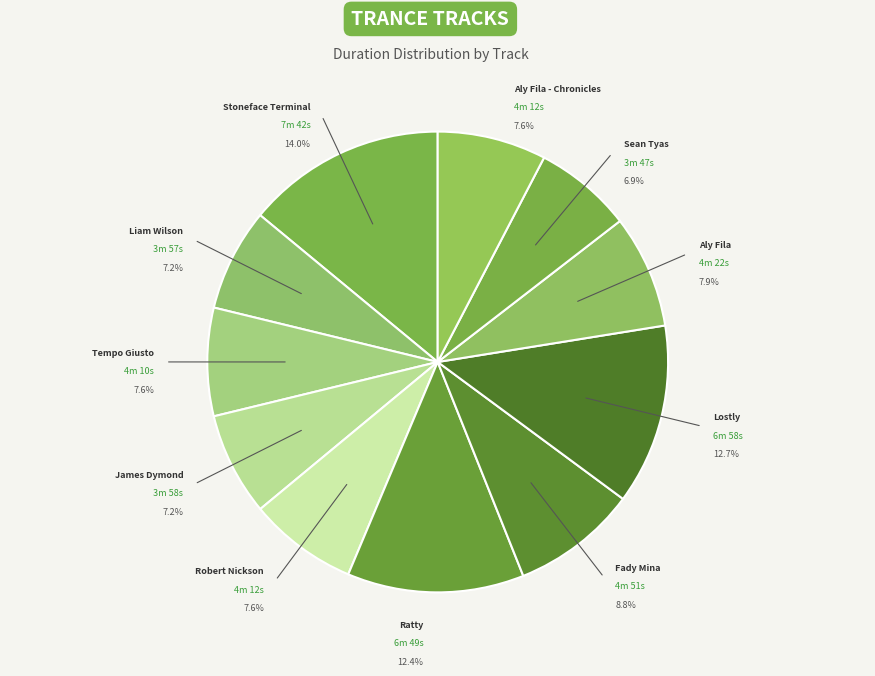

Count the number of slices in the pie.

11